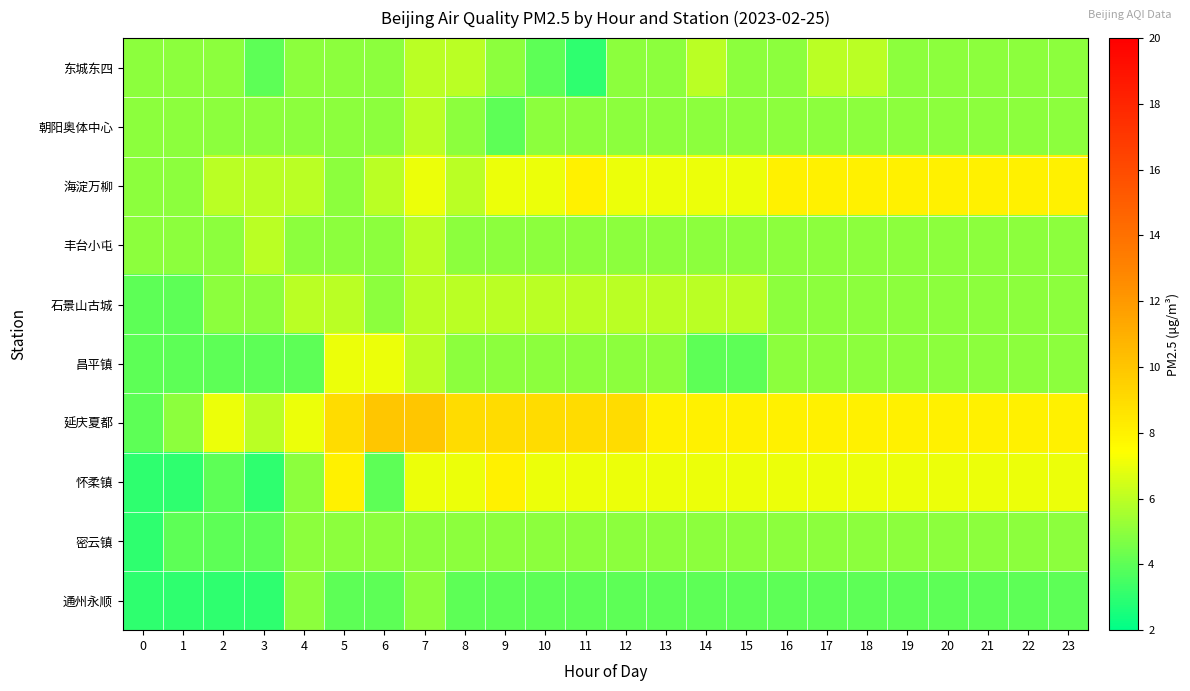

Reading left to right, transcribe all the data shown in this chart.

东城东四: 0=5	1=5	2=5	3=4	4=5	5=5	6=5	7=6	8=6	9=5	10=4	11=3	12=5	13=5	14=6	15=5	16=5	17=6	18=6	19=5	20=5	21=5	22=5	23=5
朝阳奥体中心: 0=5	1=5	2=5	3=5	4=5	5=5	6=5	7=6	8=5	9=4	10=5	11=5	12=5	13=5	14=5	15=5	16=5	17=5	18=5	19=5	20=5	21=5	22=5	23=5
海淀万柳: 0=5	1=5	2=6	3=6	4=6	5=5	6=6	7=7	8=6	9=7	10=7	11=8	12=7	13=7	14=7	15=7	16=8	17=8	18=8	19=8	20=8	21=8	22=8	23=8
丰台小屯: 0=5	1=5	2=5	3=6	4=5	5=5	6=5	7=6	8=5	9=5	10=5	11=5	12=5	13=5	14=5	15=5	16=5	17=5	18=5	19=5	20=5	21=5	22=5	23=5
石景山古城: 0=4	1=4	2=5	3=5	4=6	5=6	6=5	7=6	8=6	9=6	10=6	11=6	12=6	13=6	14=6	15=6	16=5	17=5	18=5	19=5	20=5	21=5	22=5	23=5
昌平镇: 0=4	1=4	2=4	3=4	4=4	5=7	6=7	7=6	8=5	9=5	10=5	11=5	12=5	13=5	14=4	15=4	16=5	17=5	18=5	19=5	20=5	21=5	22=5	23=5
延庆夏都: 0=4	1=5	2=7	3=6	4=7	5=9	6=10	7=10	8=9	9=9	10=9	11=9	12=9	13=8	14=8	15=8	16=8	17=8	18=8	19=8	20=8	21=8	22=8	23=8
怀柔镇: 0=3	1=3	2=4	3=3	4=5	5=8	6=4	7=7	8=7	9=8	10=7	11=7	12=7	13=7	14=7	15=7	16=7	17=7	18=7	19=7	20=7	21=7	22=7	23=7
密云镇: 0=3	1=4	2=4	3=4	4=5	5=5	6=5	7=5	8=5	9=5	10=5	11=5	12=5	13=5	14=5	15=5	16=5	17=5	18=5	19=5	20=5	21=5	22=5	23=5
通州永顺: 0=3	1=3	2=3	3=3	4=5	5=4	6=4	7=5	8=4	9=4	10=4	11=4	12=4	13=4	14=4	15=4	16=4	17=4	18=4	19=4	20=4	21=4	22=4	23=4